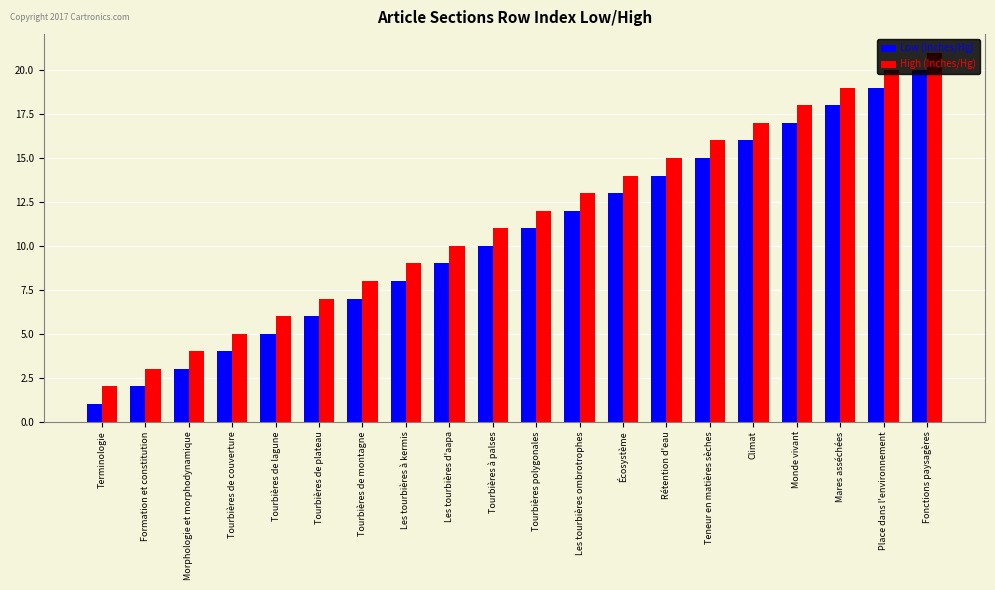

List the series in order of their overall mean, lowest first.

Low (Inches/Hg), High (Inches/Hg)